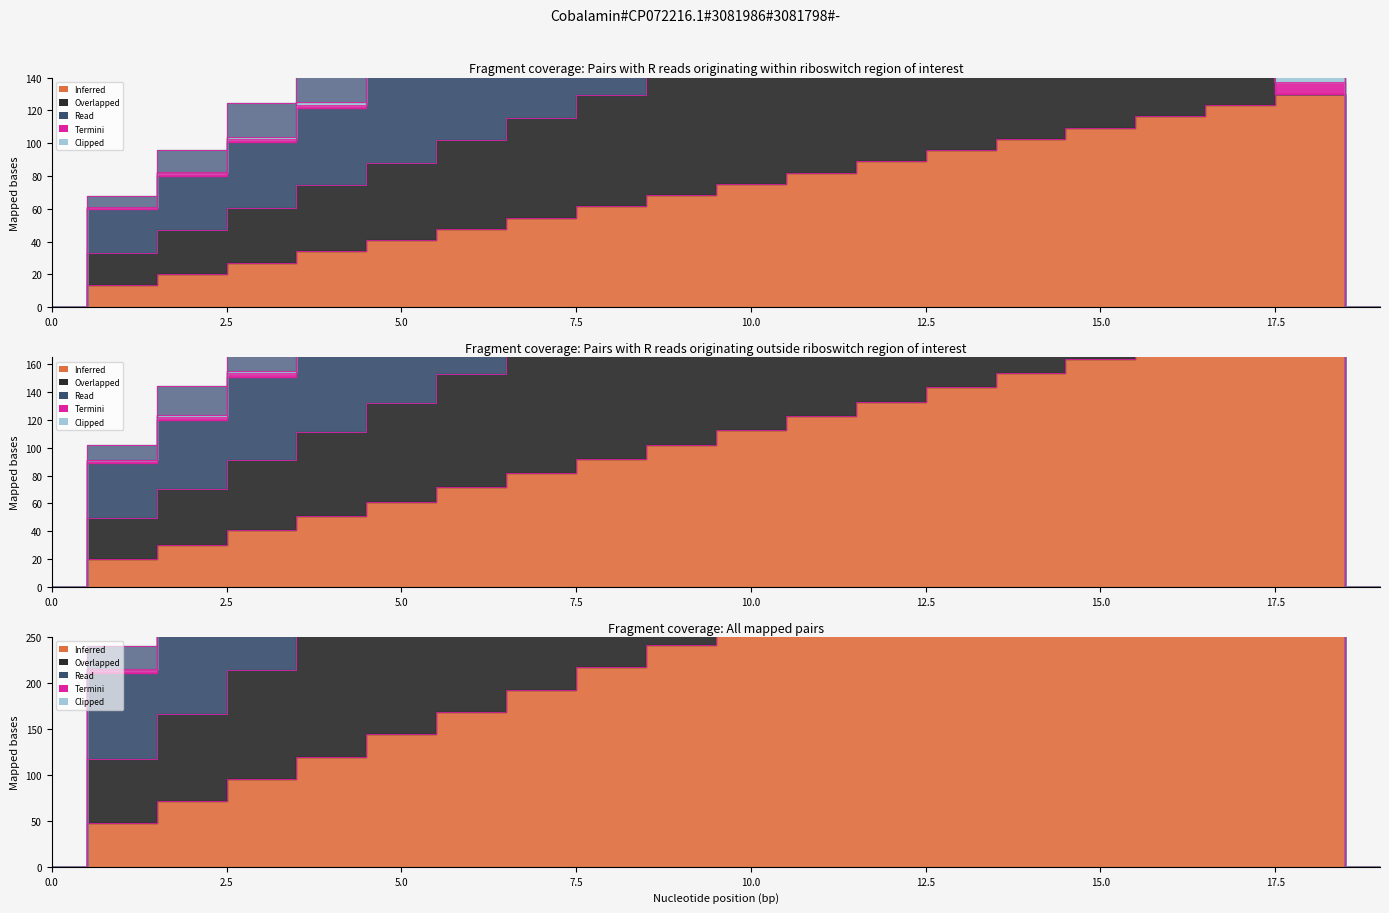

What is the difference between the highest and lowest values at 4?

86.2